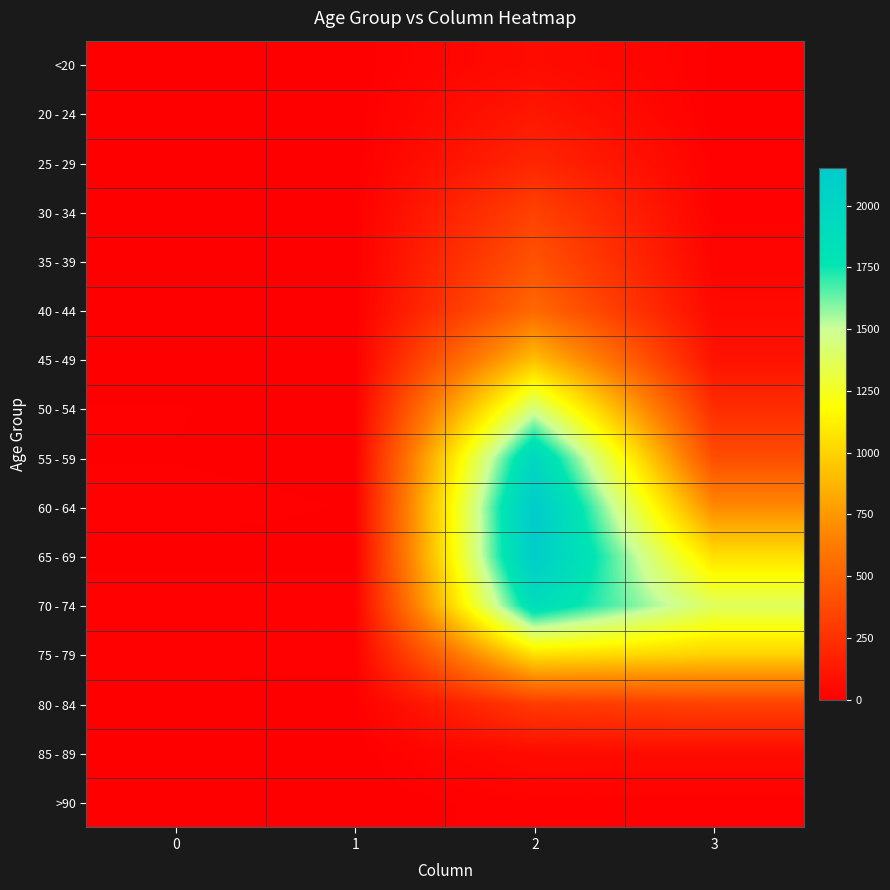

Reading left to right, transcribe all the data shown in this chart.

<20: 0=0	1=1	2=62	3=7
20 - 24: 0=1	1=0	2=121	3=2
25 - 29: 0=0	1=0	2=196	3=13
30 - 34: 0=0	1=2	2=333	3=14
35 - 39: 0=2	1=1	2=420	3=26
40 - 44: 0=0	1=1	2=530	3=53
45 - 49: 0=2	1=1	2=915	3=97
50 - 54: 0=9	1=3	2=1450	3=227
55 - 59: 0=8	1=6	2=1965	3=392
60 - 64: 0=11	1=8	2=2151	3=689
65 - 69: 0=6	1=6	2=2130	3=1057
70 - 74: 0=13	1=14	2=1882	3=1381
75 - 79: 0=10	1=12	2=1053	3=993
80 - 84: 0=7	1=4	2=296	3=333
85 - 89: 0=3	1=1	2=62	3=64
>90: 0=0	1=0	2=15	3=9